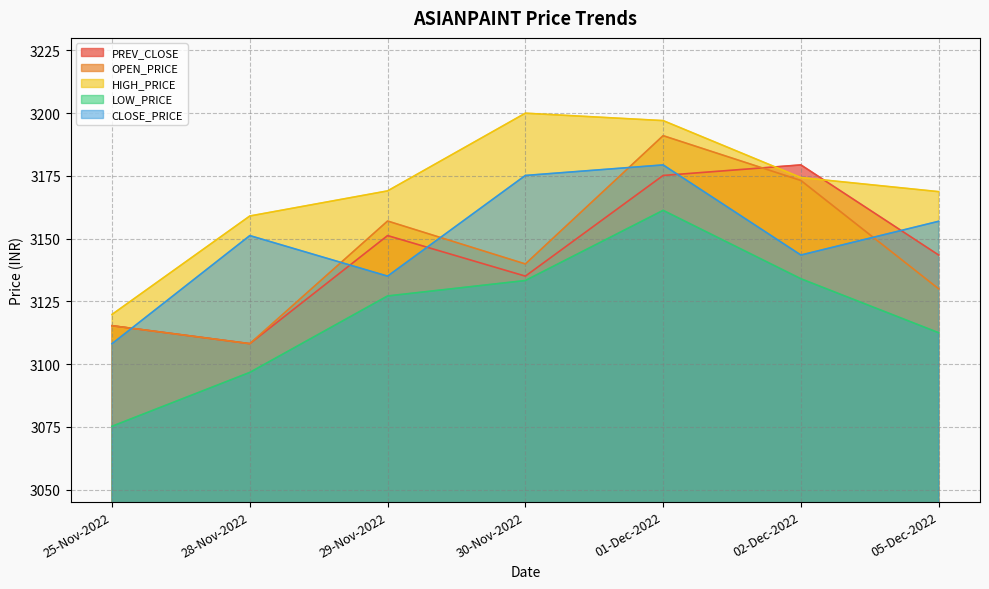

What is the value of the PREV_CLOSE point at the 7th from the left?

3143.4